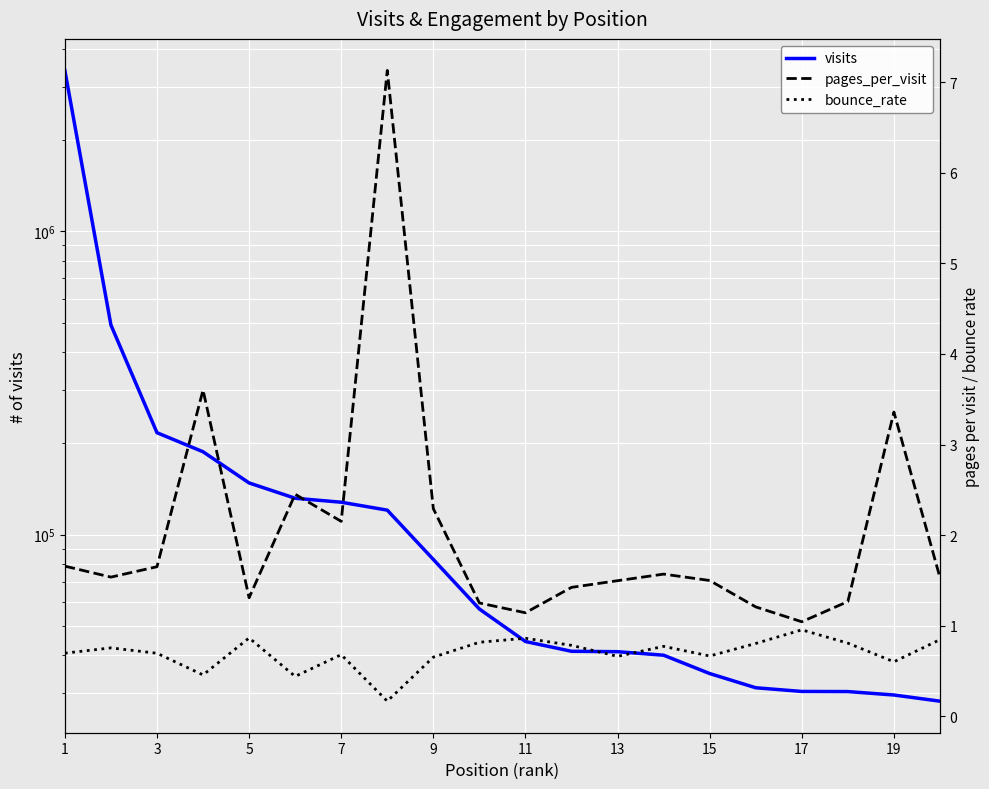

True or false: visits has more than 2 interior local peaks.

False